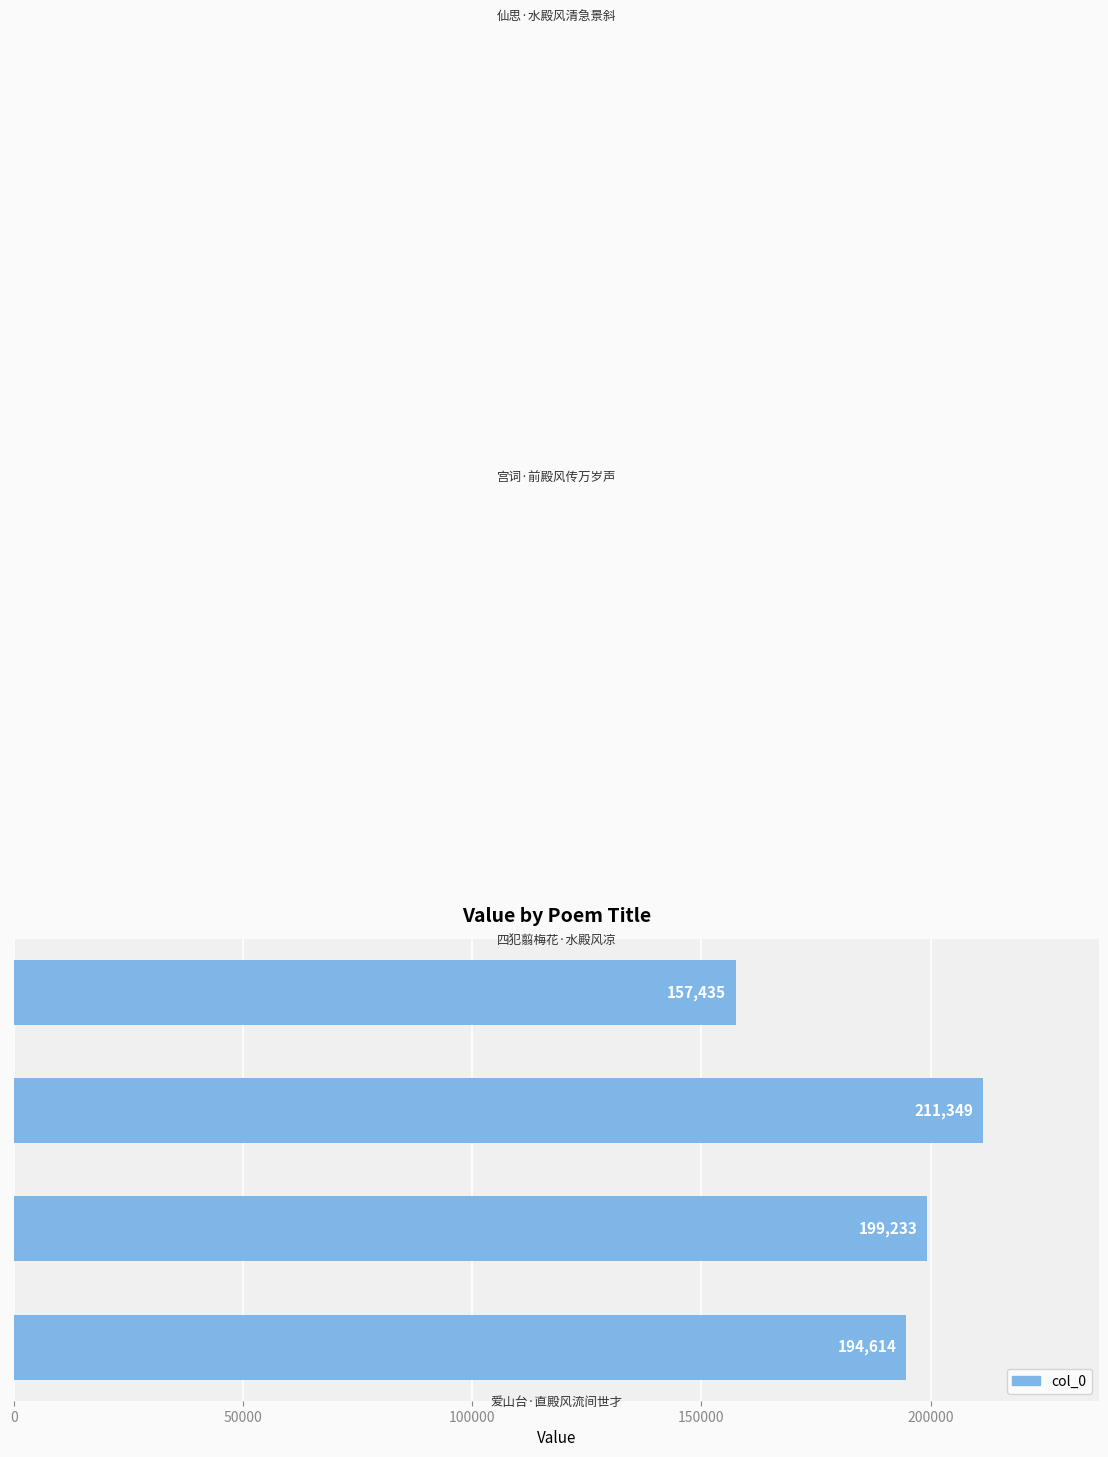

How many data points does each series have?

4